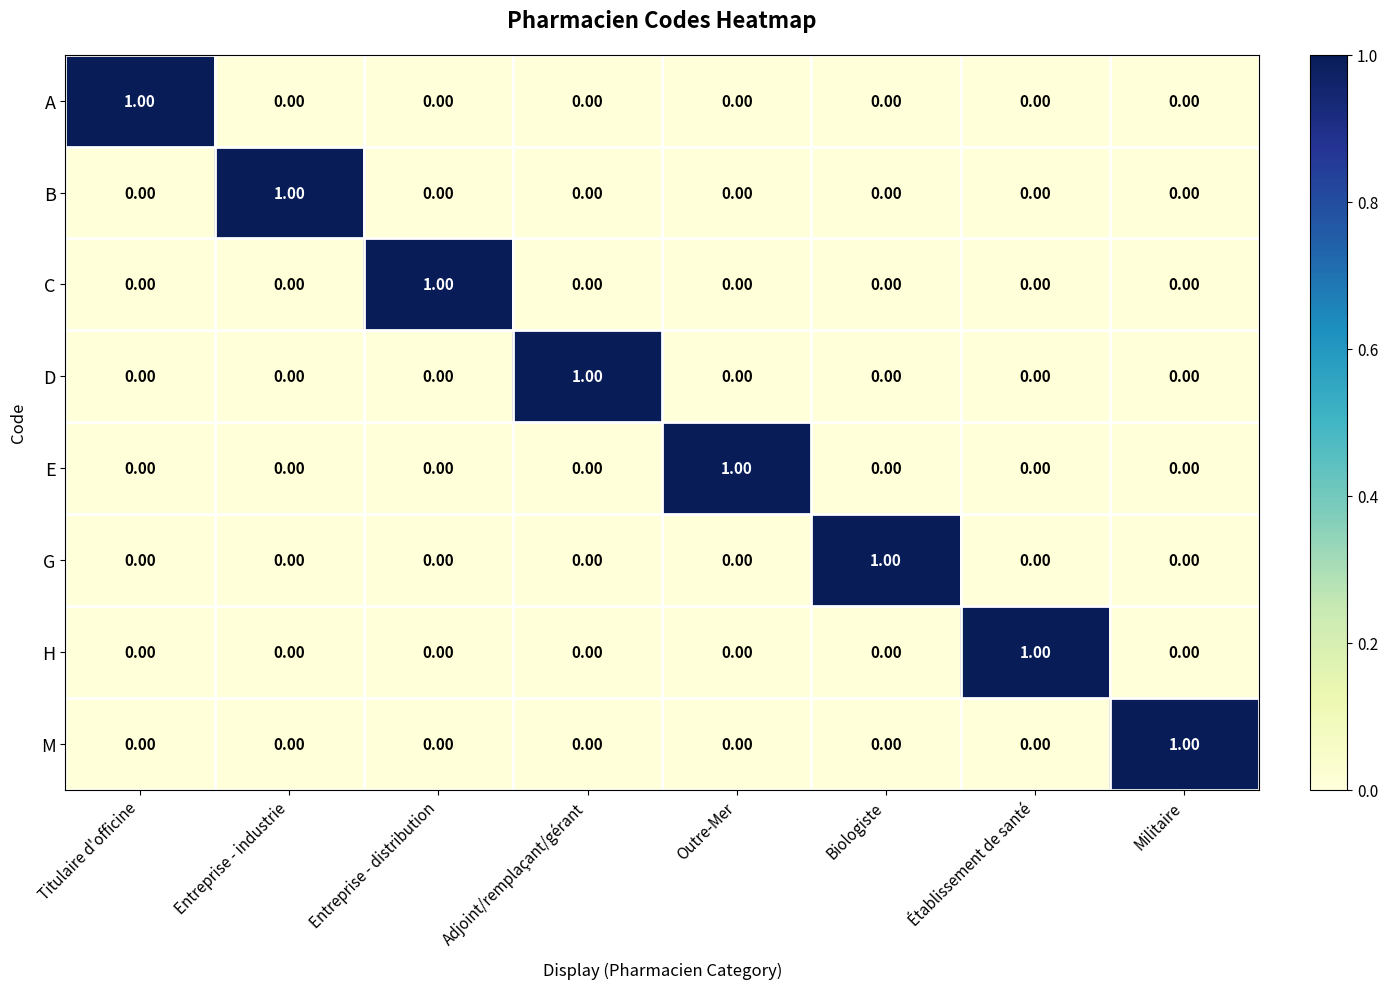

At how many categories does at least one series exceed 0?

8